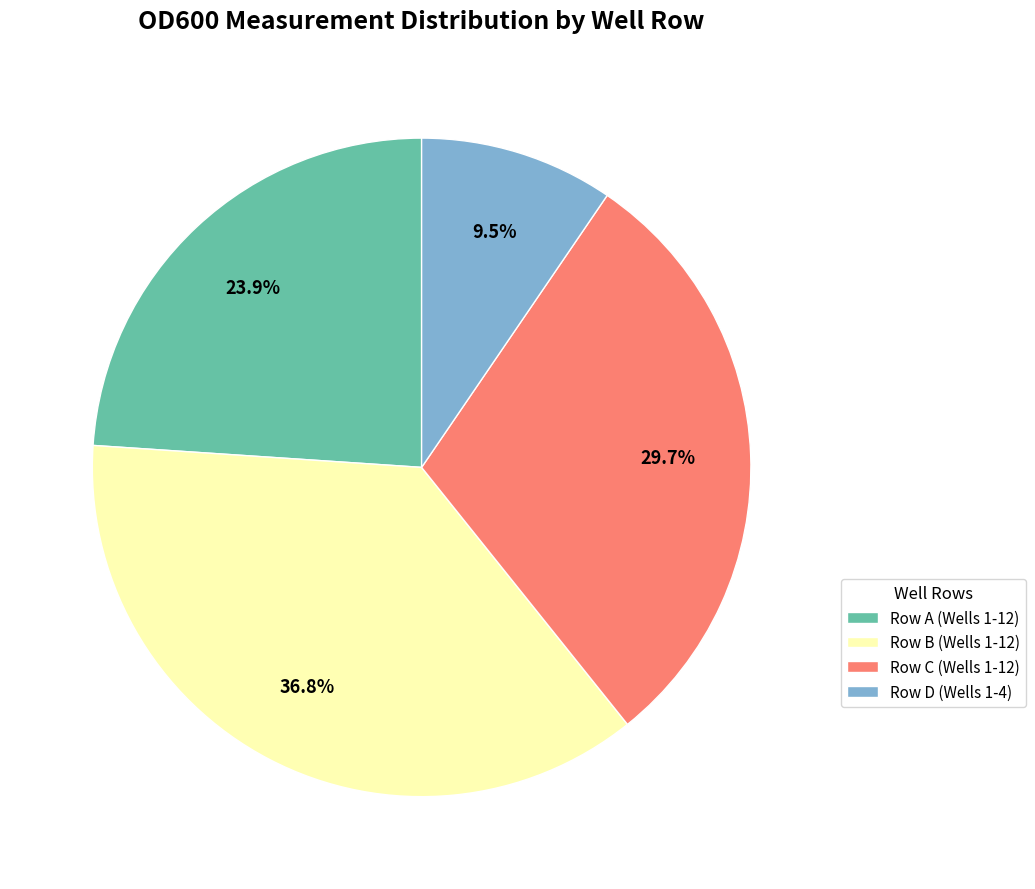

To the nearest percent, what is the average slice percentage?

25%